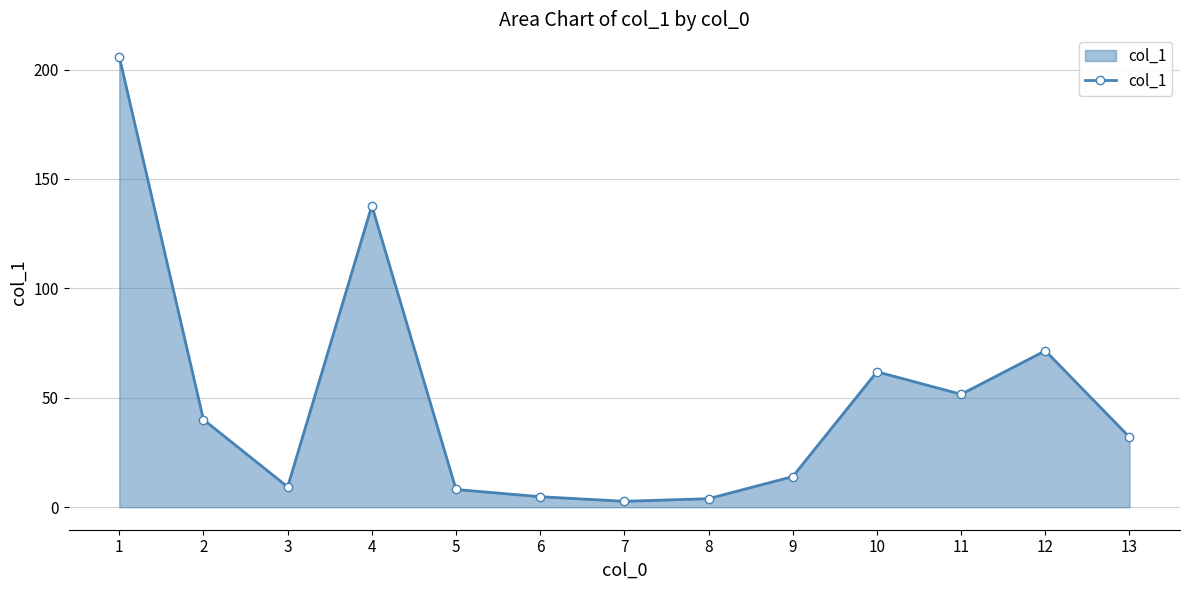

Does the chart have visible grid lines?

Yes